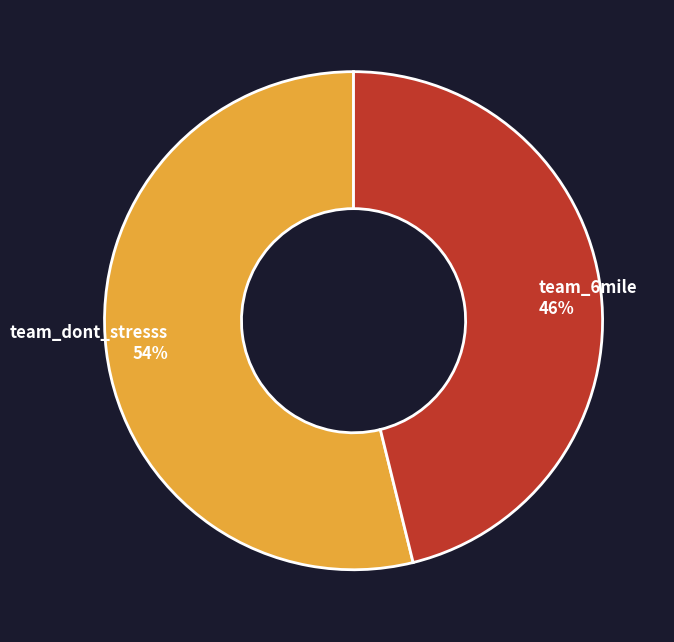

Which slice is the largest?

team_dont_stresss